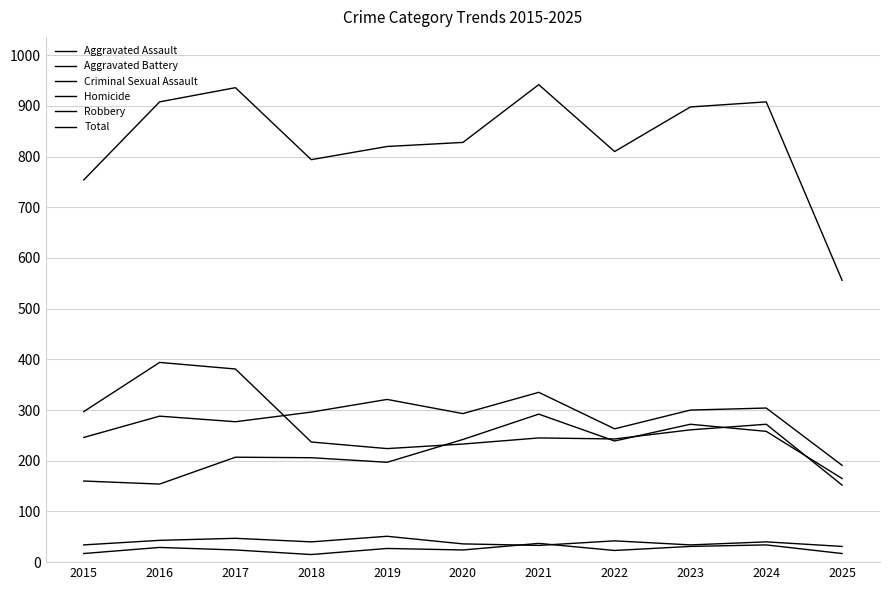

How many lines are shown in the chart?

6